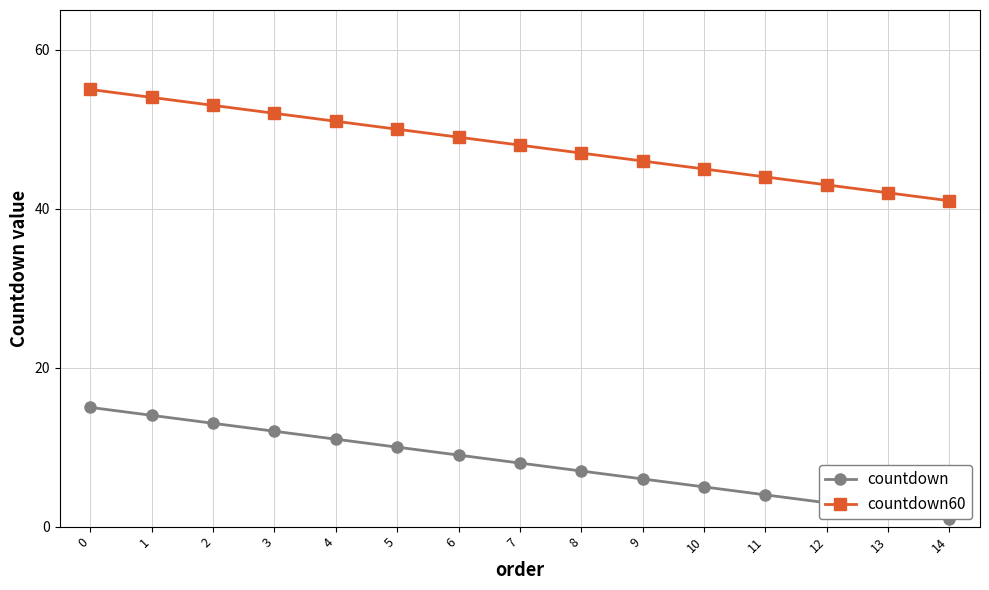

At which label is countdown60 closest to 48?

7